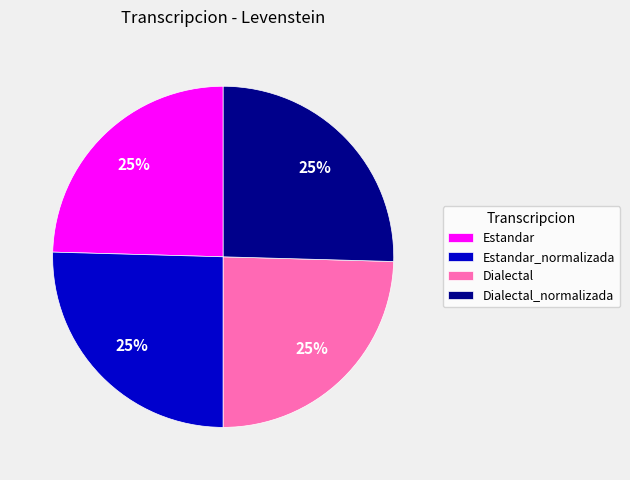

Does any single category account for the majority?

No